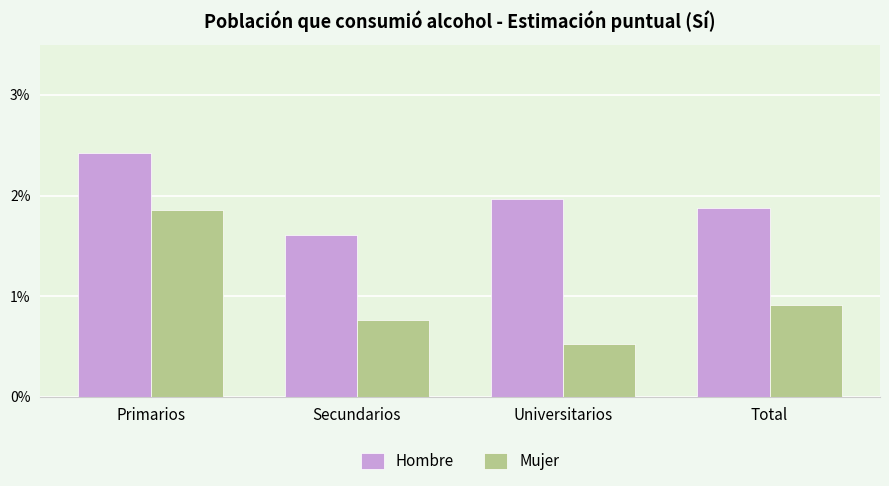

Rank the categories by Hombre value from highest to lowest.

Primarios, Universitarios, Total, Secundarios